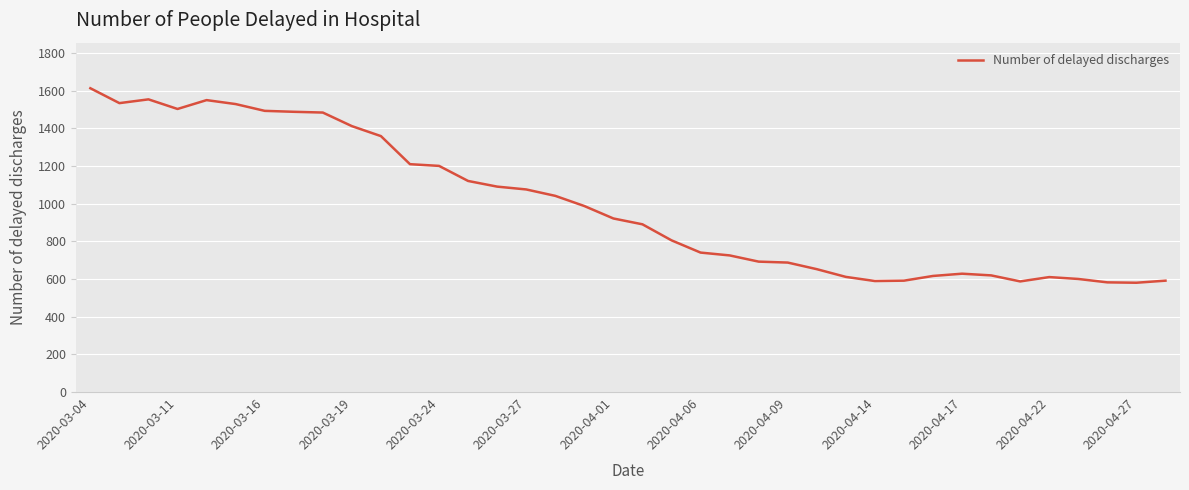

What is the minimum value shown in the chart?

580